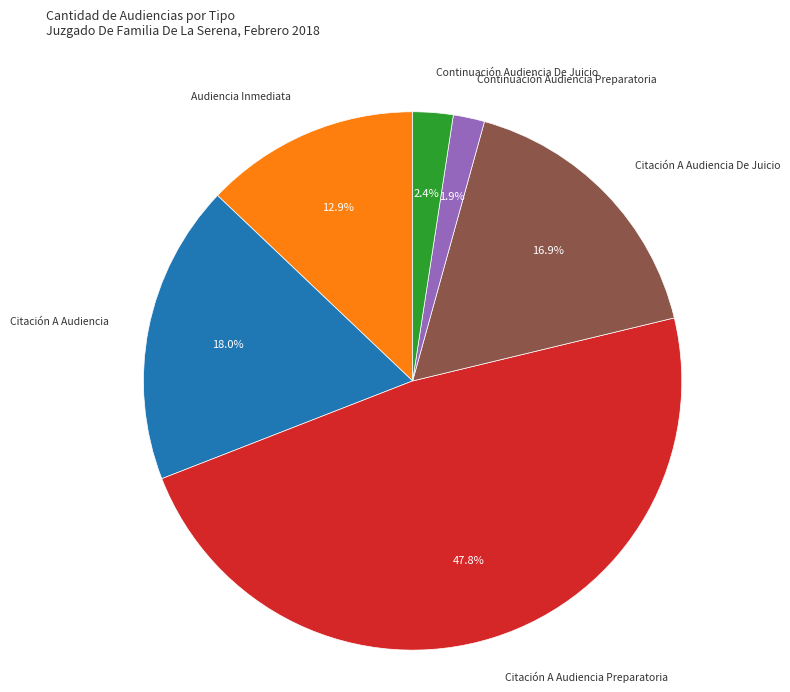

Which has a higher value, Citación A Audiencia or Continuación Audiencia De Juicio?

Citación A Audiencia